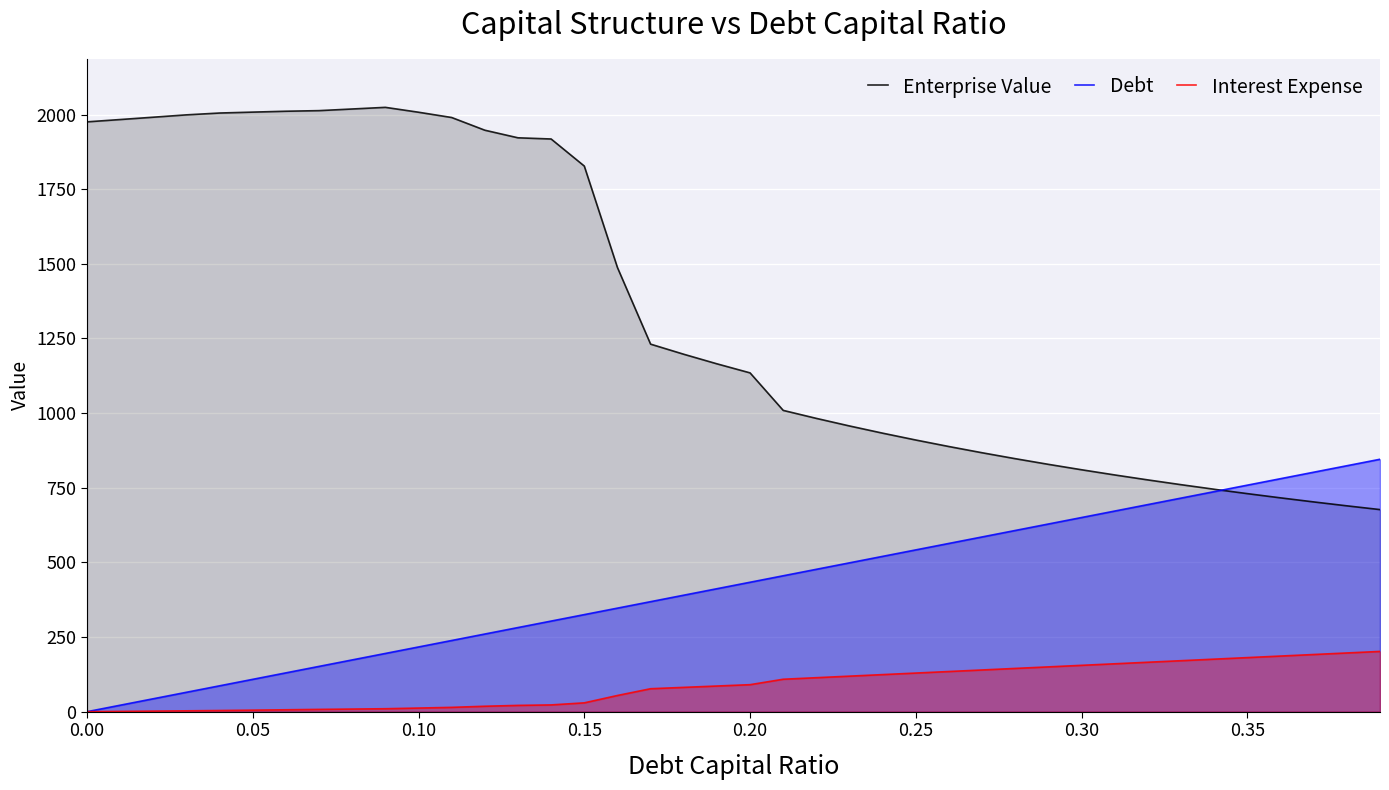

What is the greatest value displayed?

2024.0